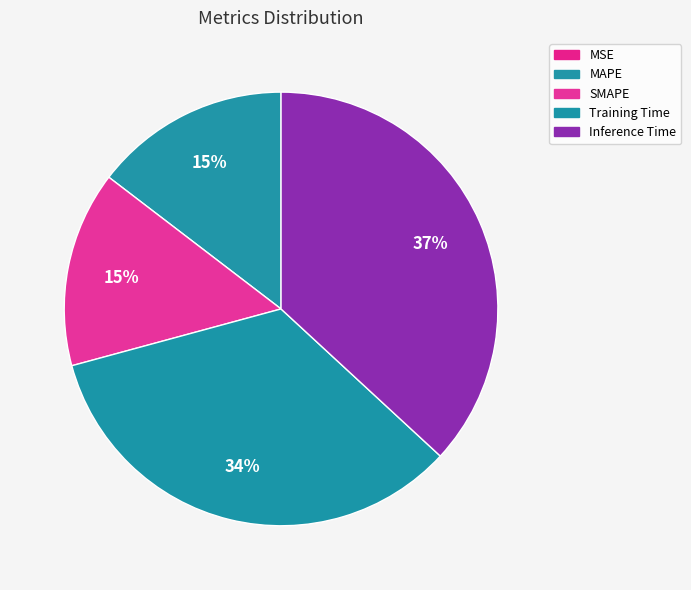

What is the total percentage of SMAPE and MAPE?

29.2%